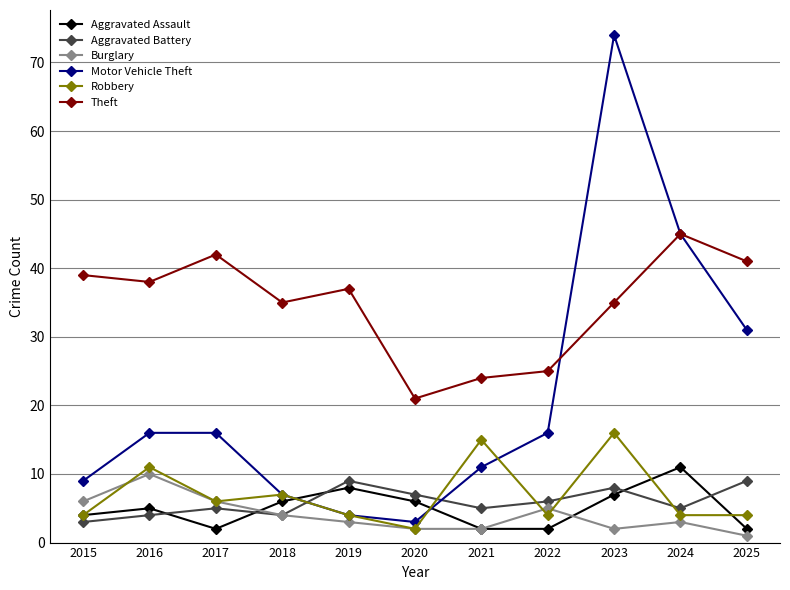

Which category has the highest value across all series?

2023